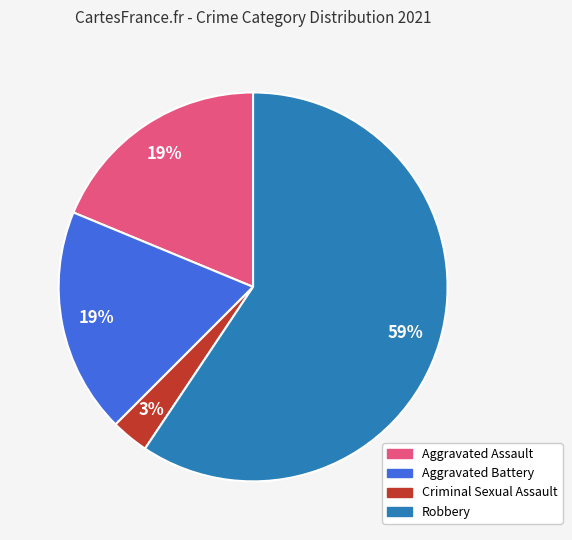

Does any single category account for the majority?

Yes